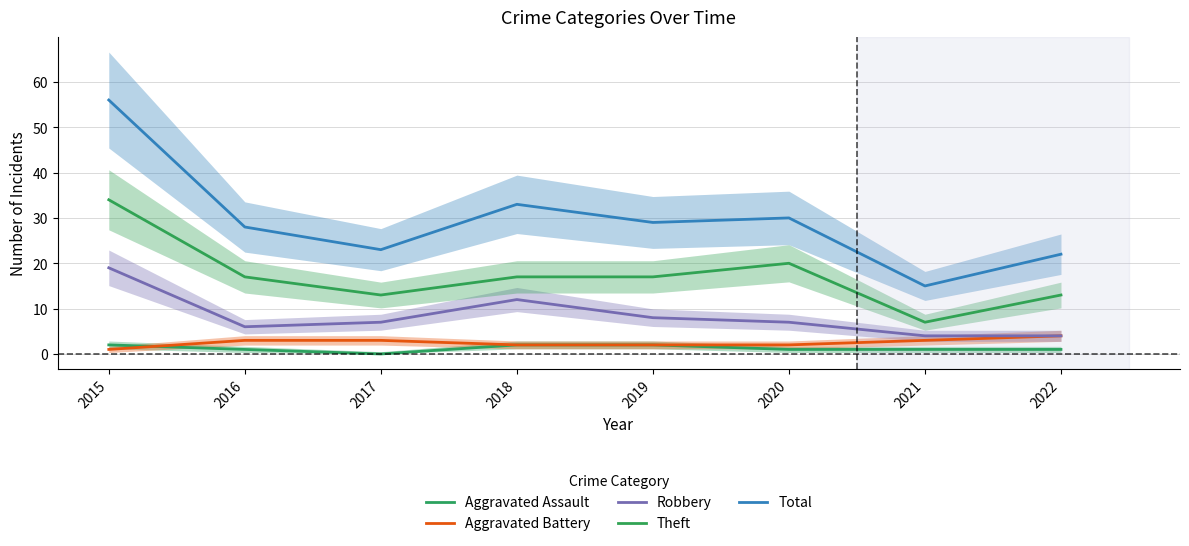

Rank the categories by Total value from lowest to highest.

2021, 2022, 2017, 2016, 2019, 2020, 2018, 2015